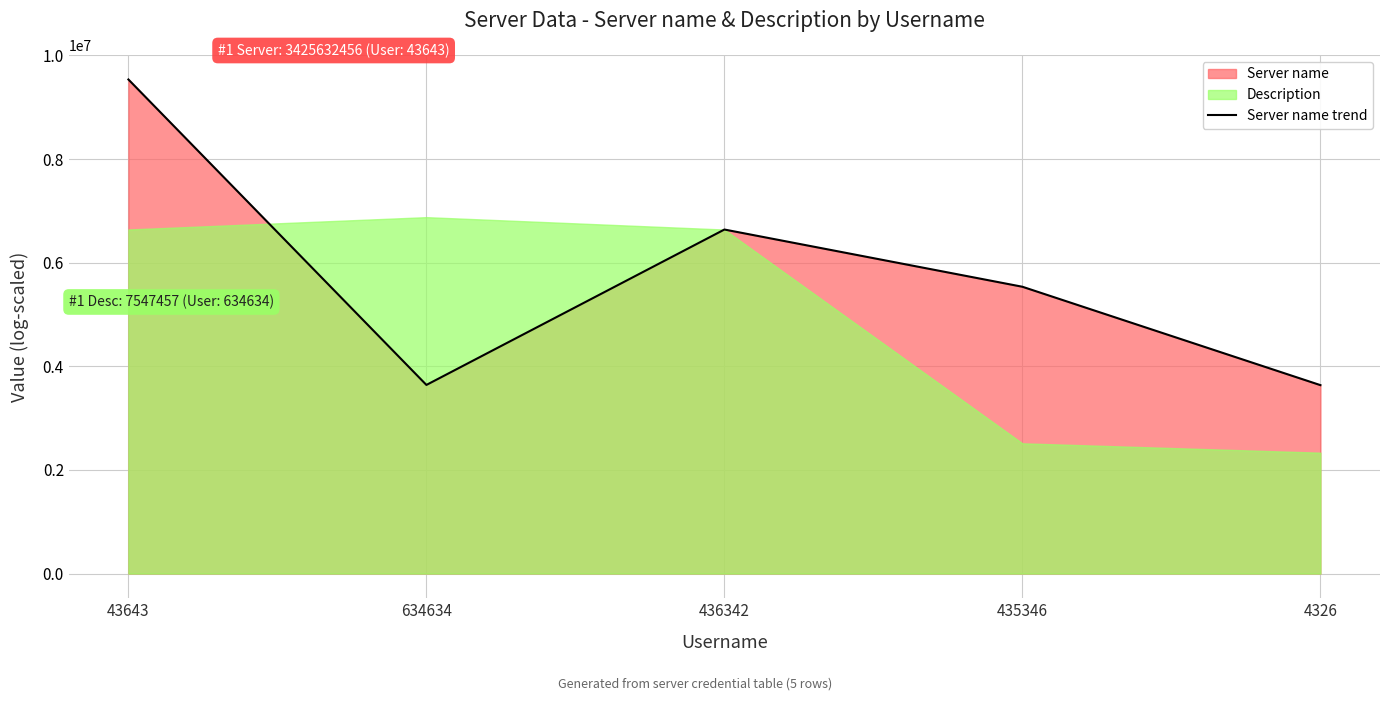

What is the sum of the values at 435346 and 43643?

15069431.8